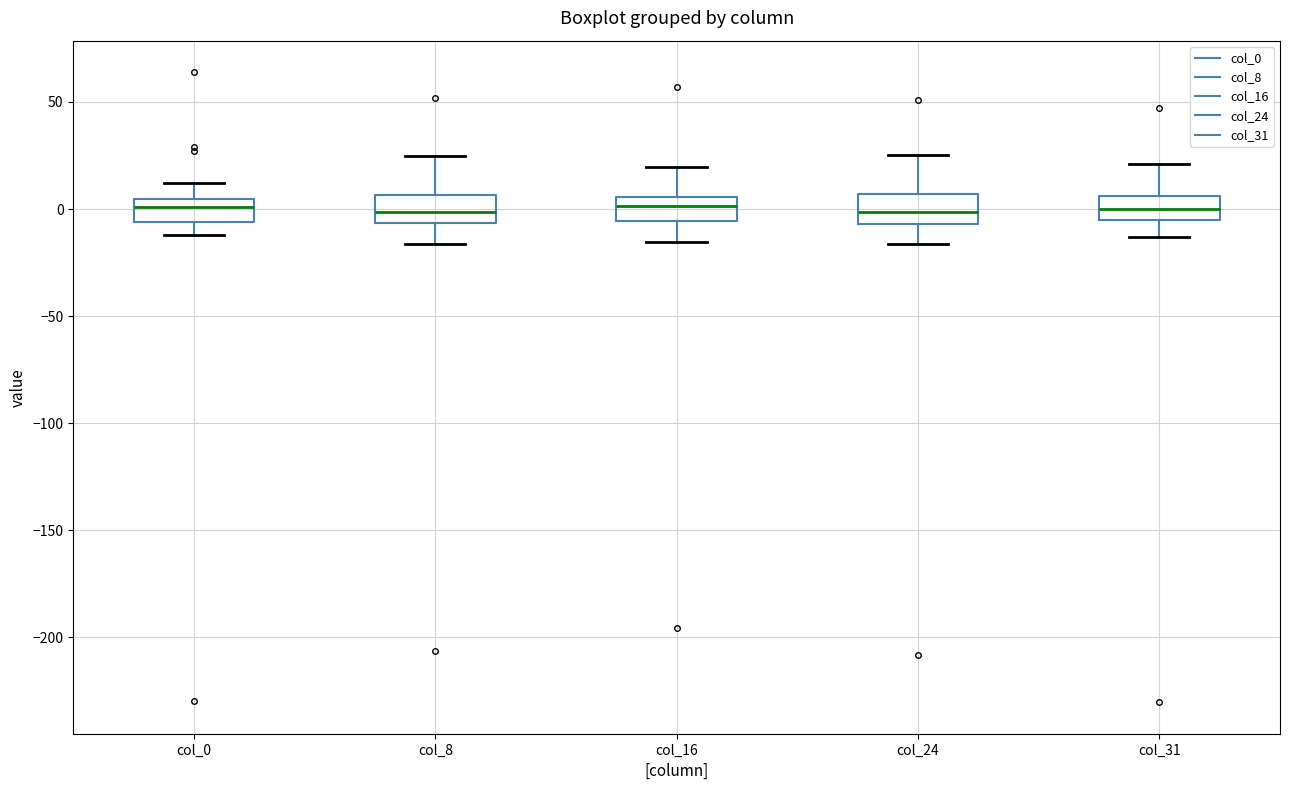

Reading left to right, read every box against the y-axis: the position of its median line, the range the box covers, and the ends of its whiskers. The values are not printed on the chart, so give them approximately, as read against the axis.

col_0: median 0, box -5 to 5, whiskers -10 to 10
col_8: median 0, box -5 to 5, whiskers -15 to 25
col_16: median 0, box -5 to 5, whiskers -15 to 20
col_24: median 0, box -5 to 5, whiskers -15 to 25
col_31: median 0, box -5 to 5, whiskers -15 to 20